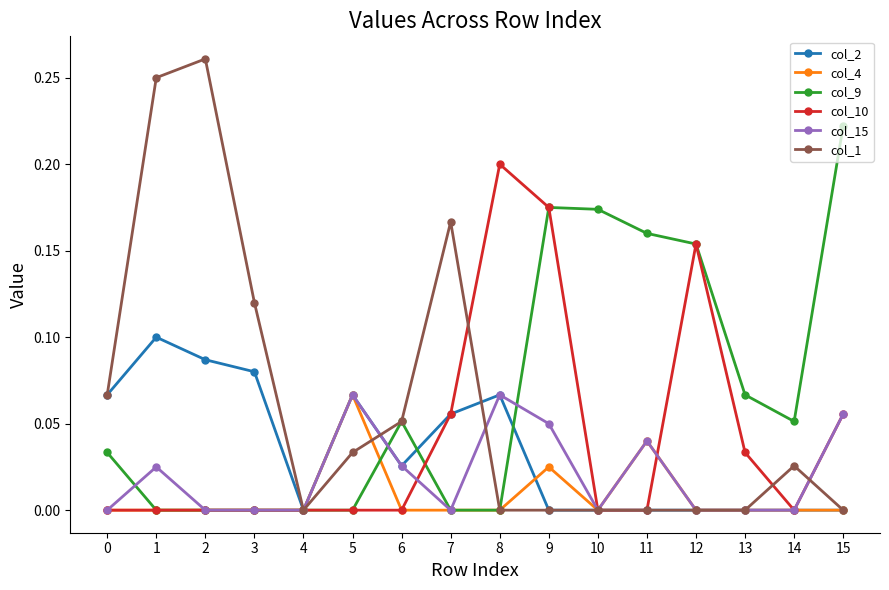

Which series changed the most between 5 and 15?

col_9